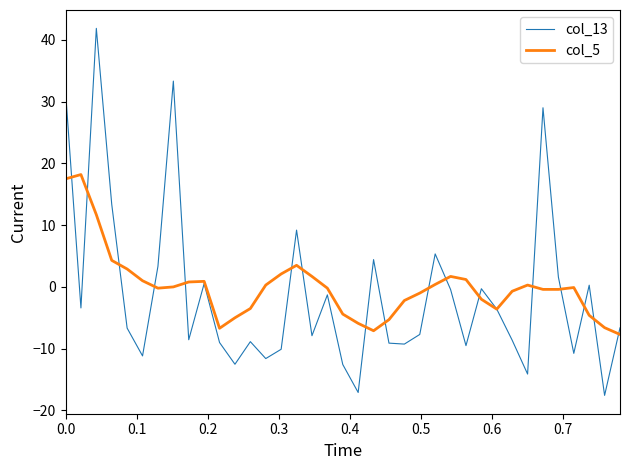

What is the lowest value of the col_5 series?

-7.7